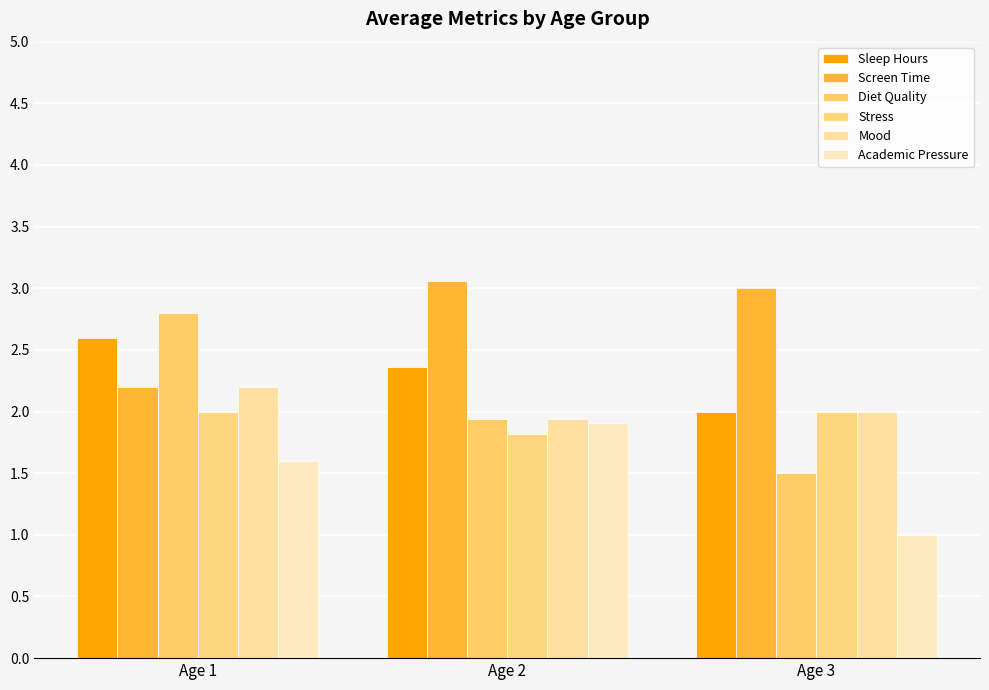

Count the number of data series in this chart.

6